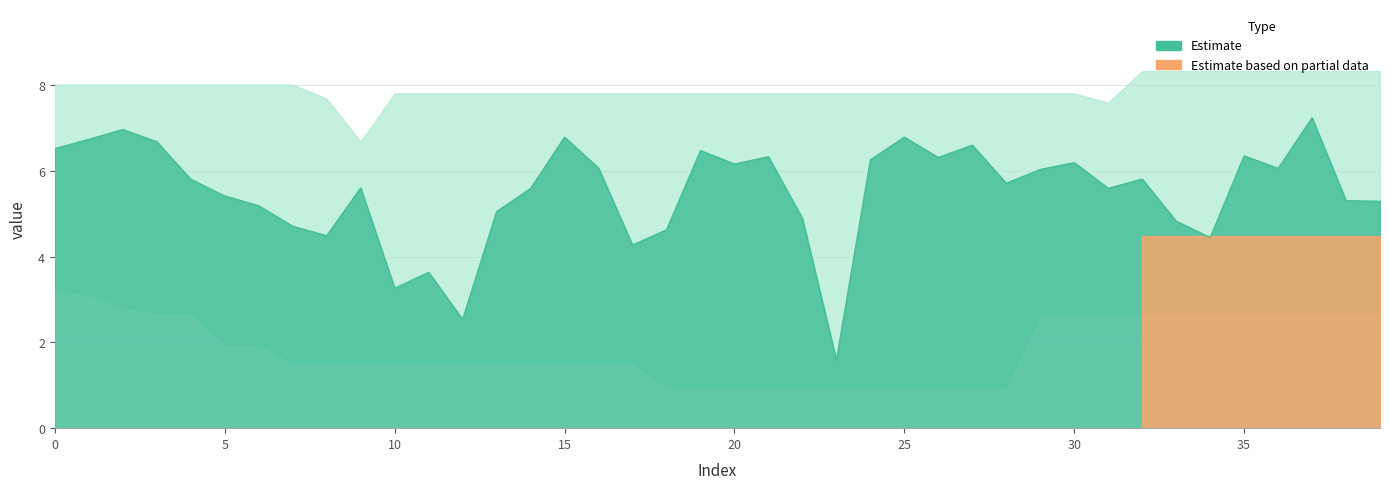

What is the maximum value shown in the chart?

7.2